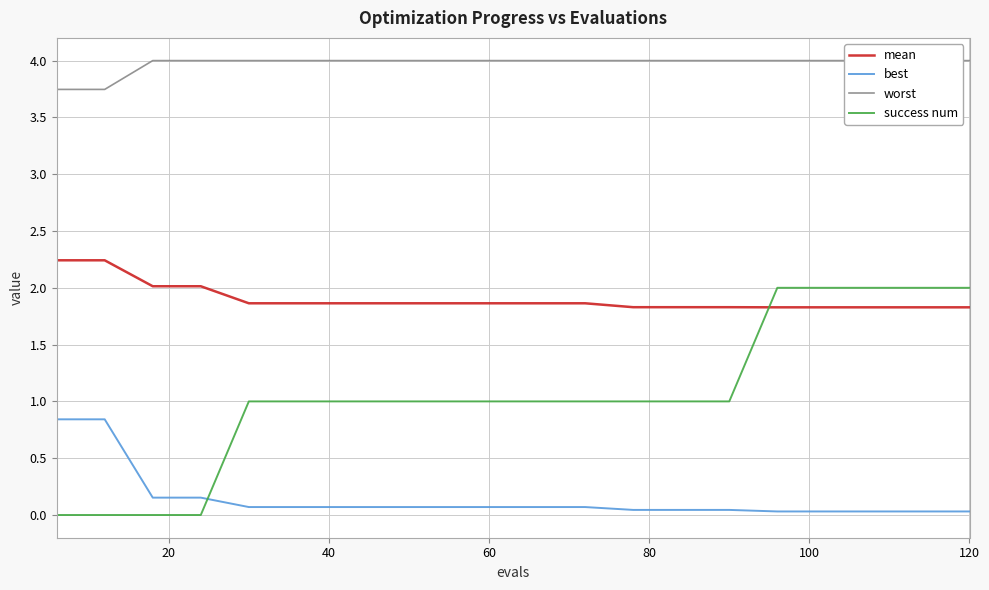

How many times do success num and mean cross each other?

1